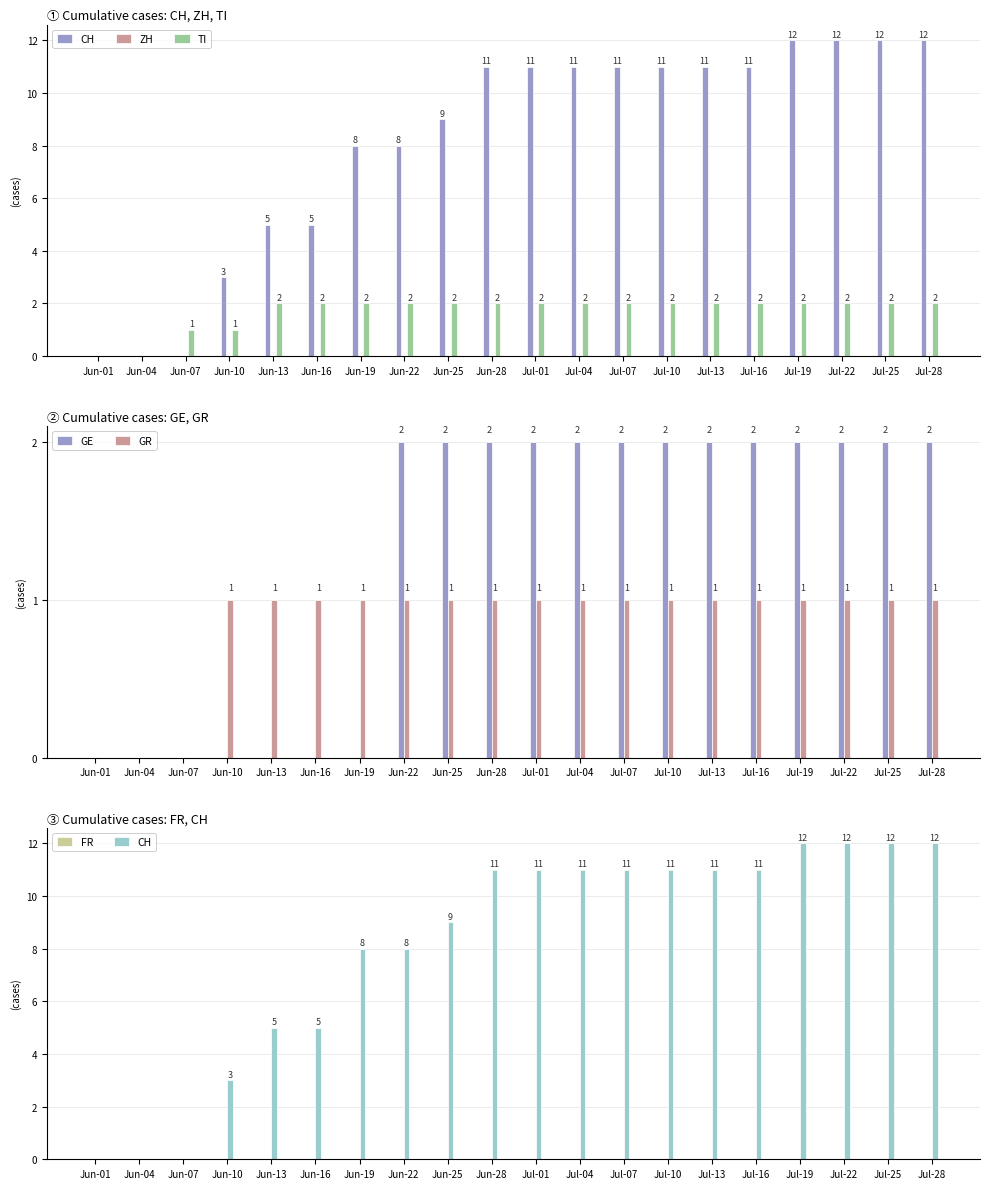

How many series are shown in this chart?

6